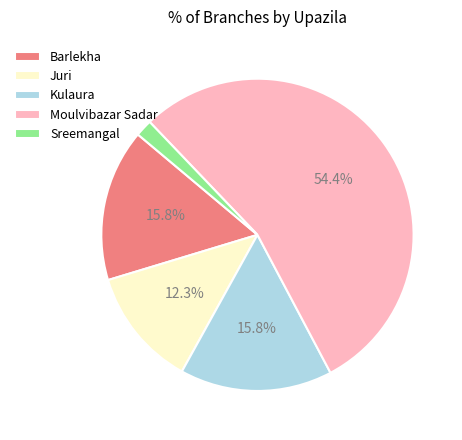

Between Sreemangal and Juri, which is larger?

Juri